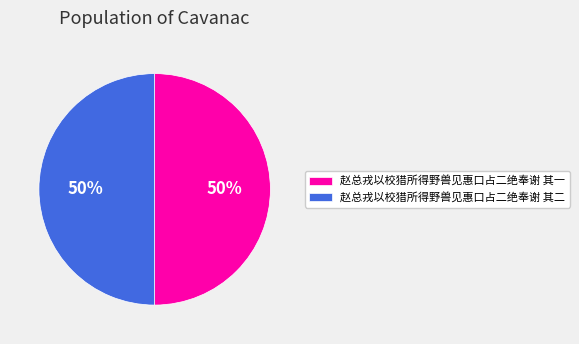

What percentage is the 赵总戎以校猎所得野兽见惠口占二绝奉谢 其一 slice, to the nearest percent?

50%